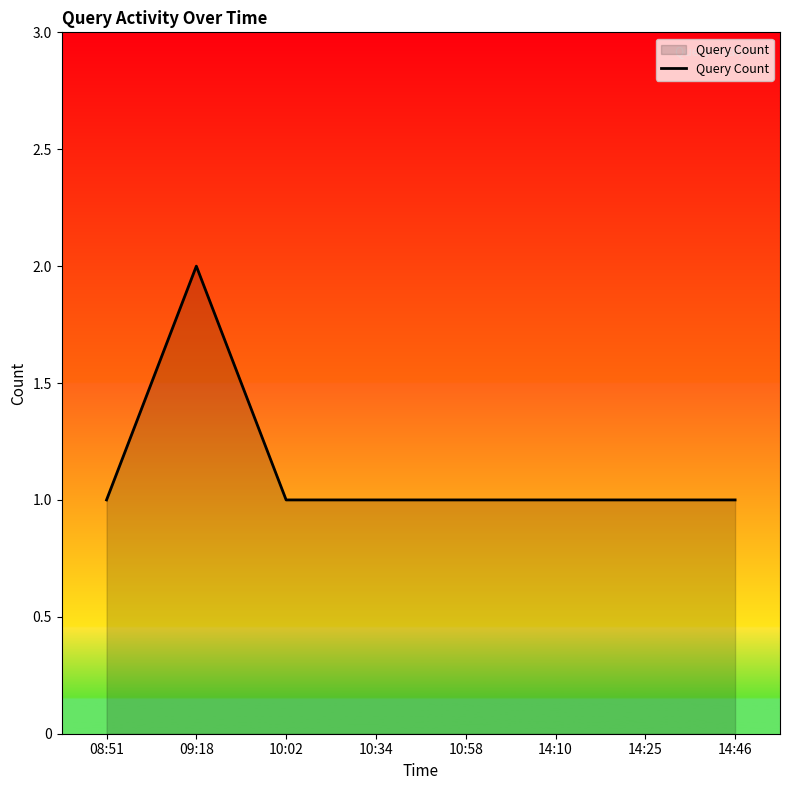

What is the ratio of the value at 08:51 to the value at 10:58?

1.0